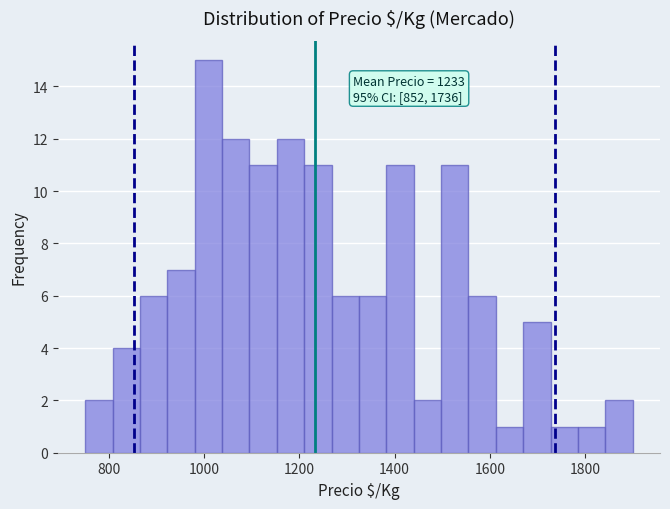

Read against the x-axis, roughly where is the centre of the tallest bar?

1000